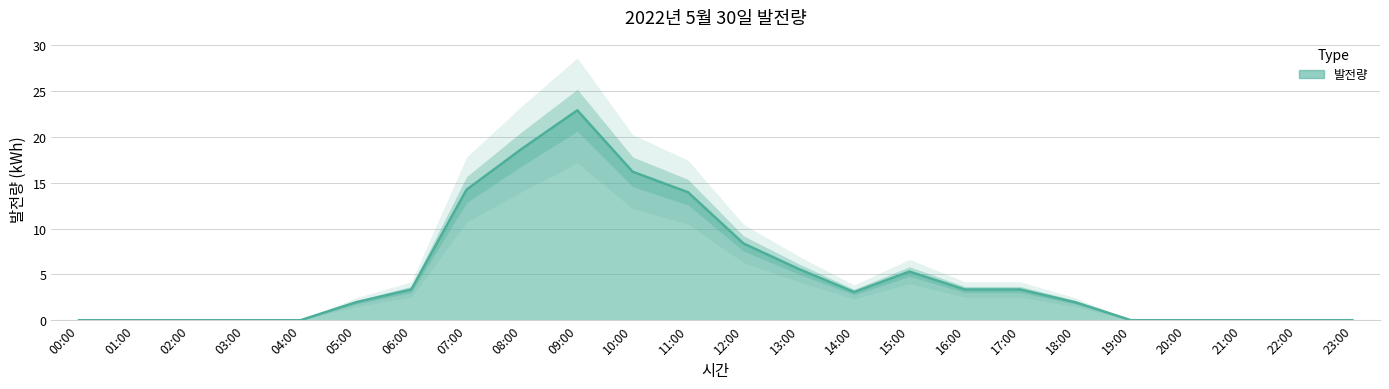

At which category does the chart reach its minimum across all series?

00:00